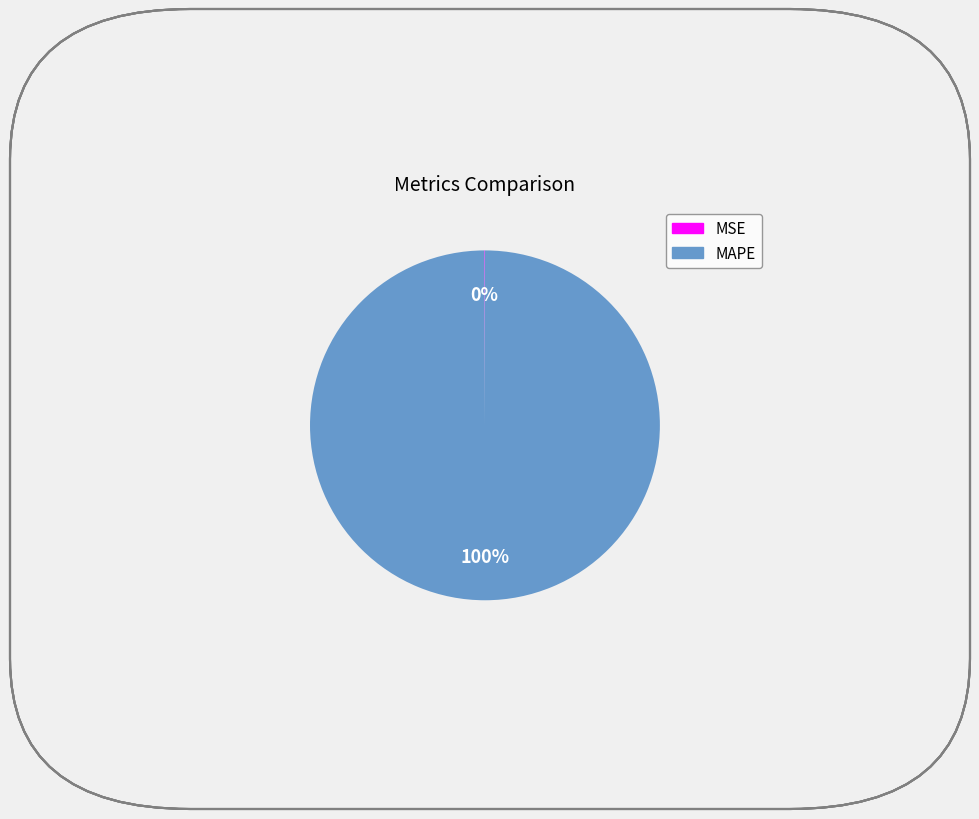

Is there a majority slice in this chart?

Yes